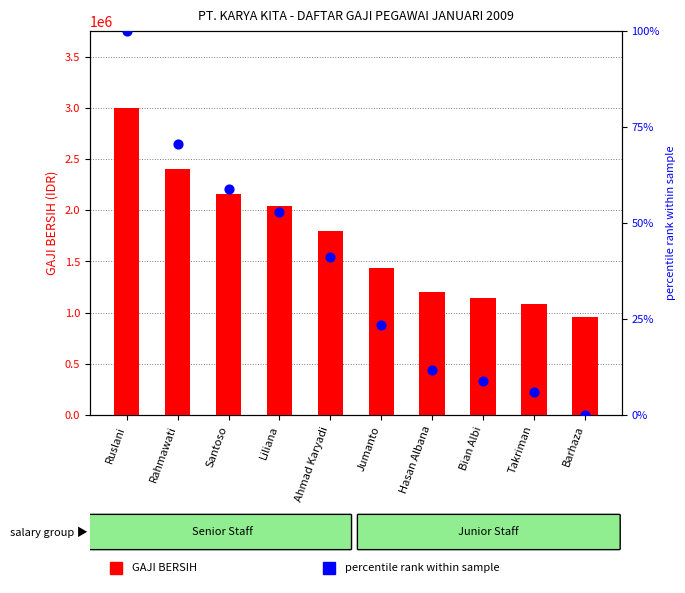

What are all the series names shown in the legend?

GAJI BERSIH, percentile rank within sample